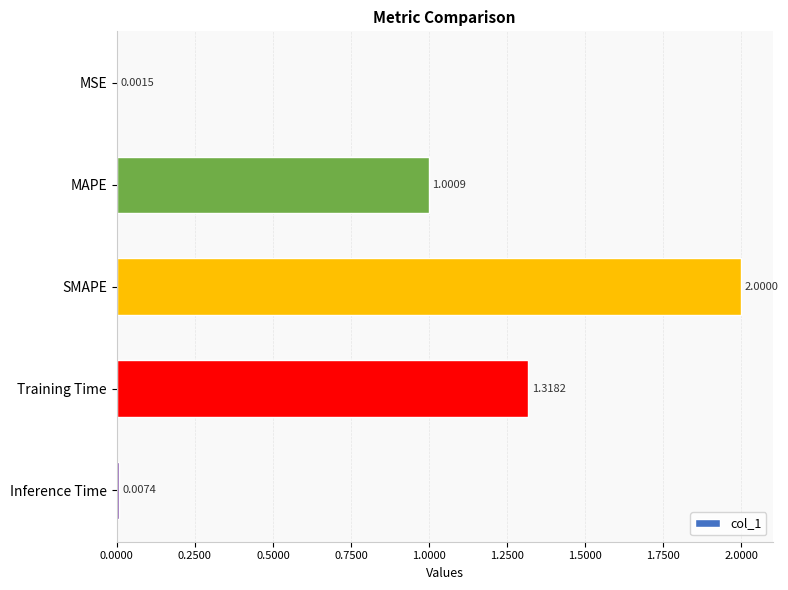

Which label corresponds to the largest value in the chart?

SMAPE